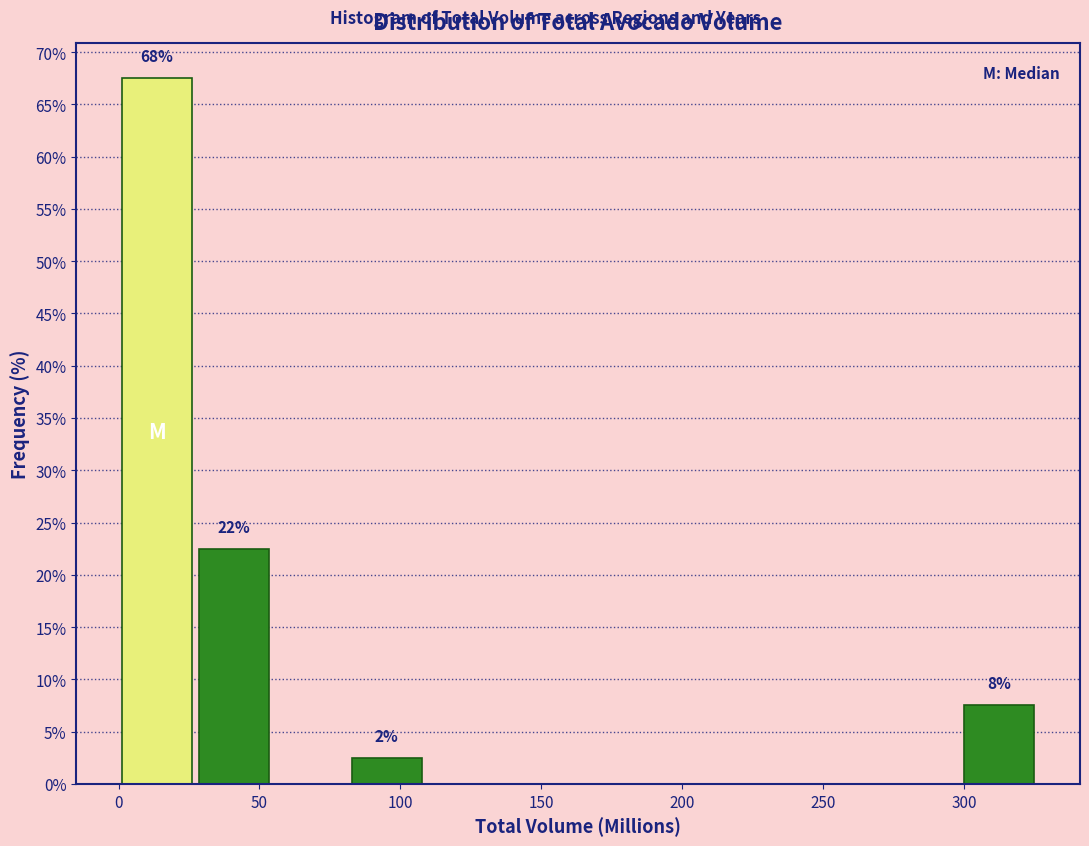

Over which range of the x-axis is the bar tallest?

0 to 30